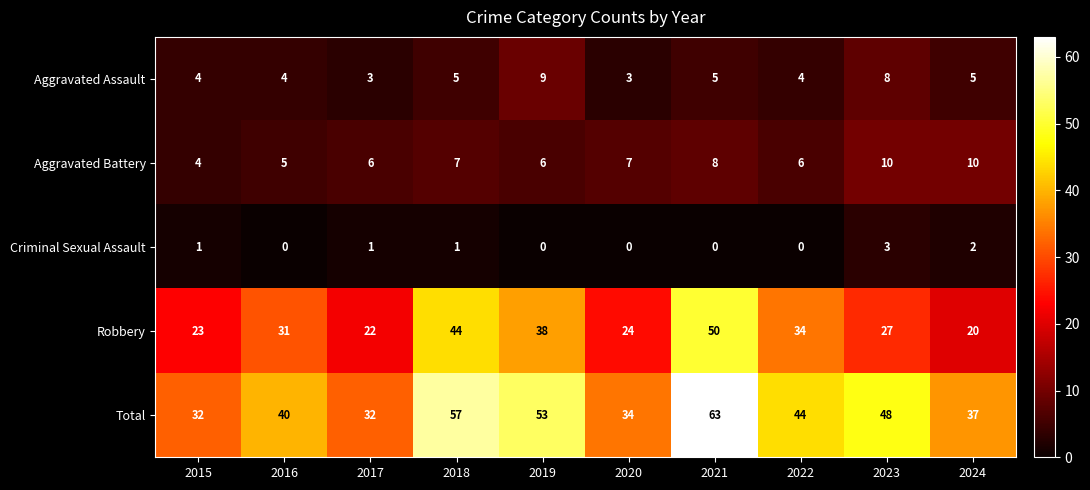

At which category does the chart reach its peak across all series?

2021